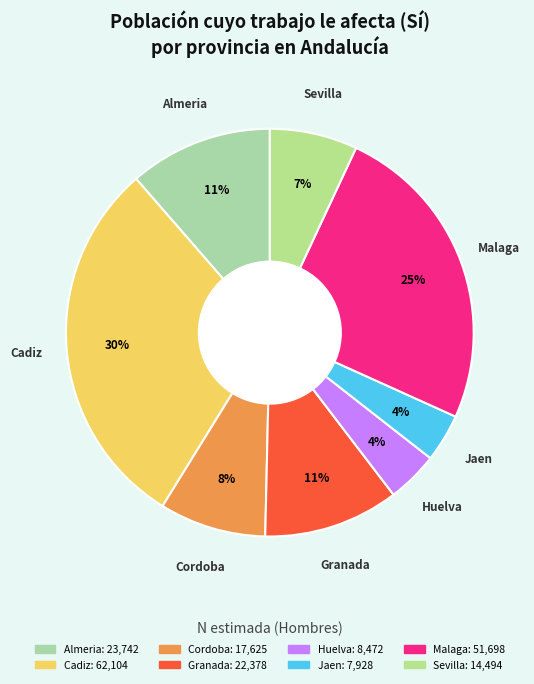

Which category has the biggest portion of the pie?

Cadiz